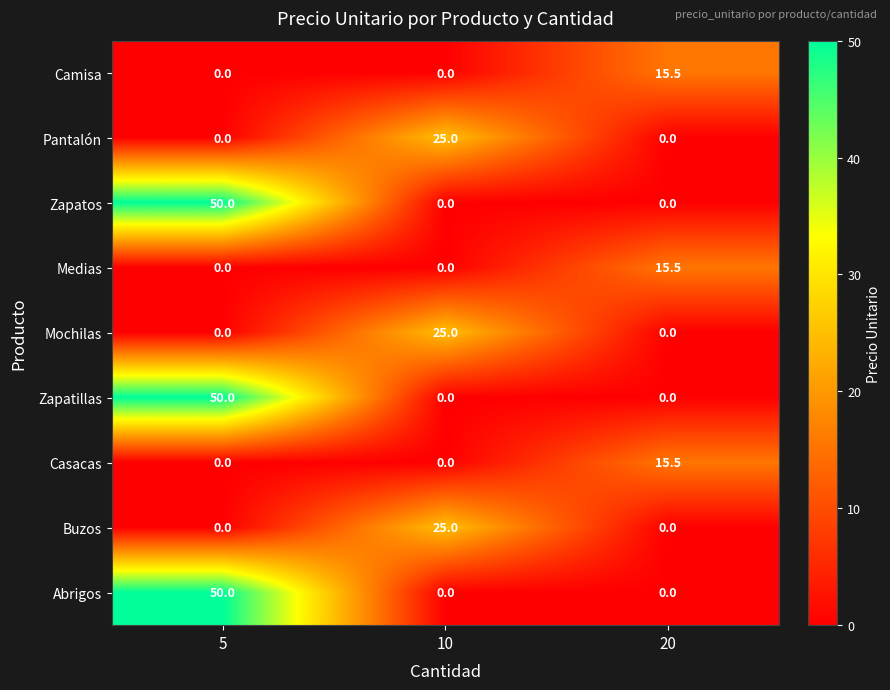

What is the spread (max minus min) of values at 20?

15.5